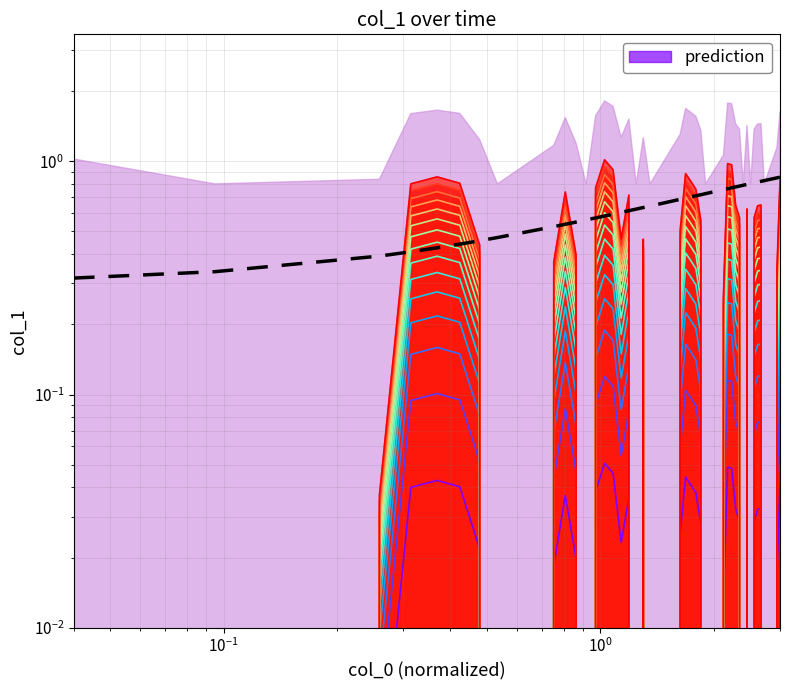

Reading left to right, transcribe all the data shown in this chart.

0.3	0.3	0.4	0.4	0.4	0.4	0.5	0.5	0.5	0.5	0.5	0.6	0.6	0.6	0.6	0.6	0.6	0.6	0.6	0.6	0.7	0.7	0.7	0.7	0.7	0.7	0.8	0.8	0.8	0.8	0.8	0.8	0.8	0.8	0.8	0.8	0.8	0.8	0.8	0.9